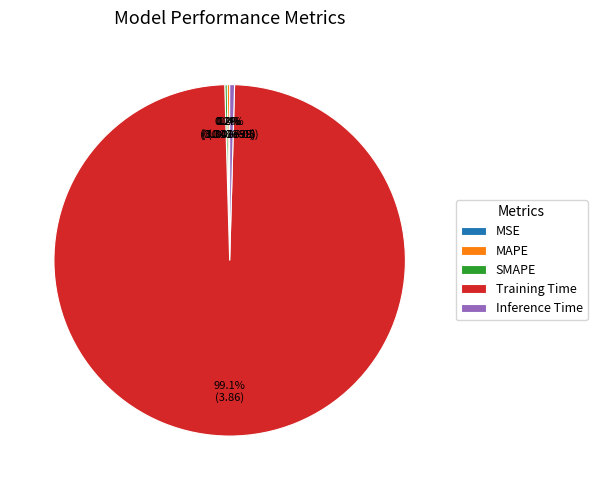

Does any single category account for the majority?

Yes